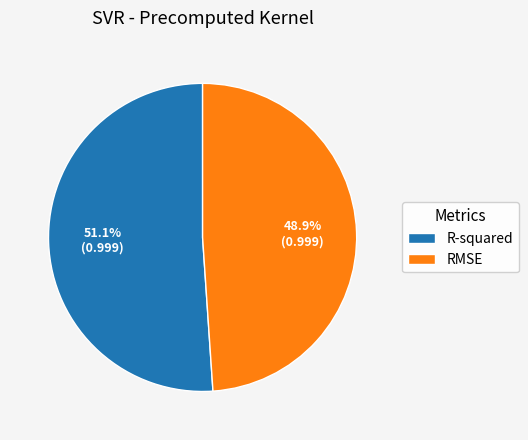

What is the majority slice?

R-squared